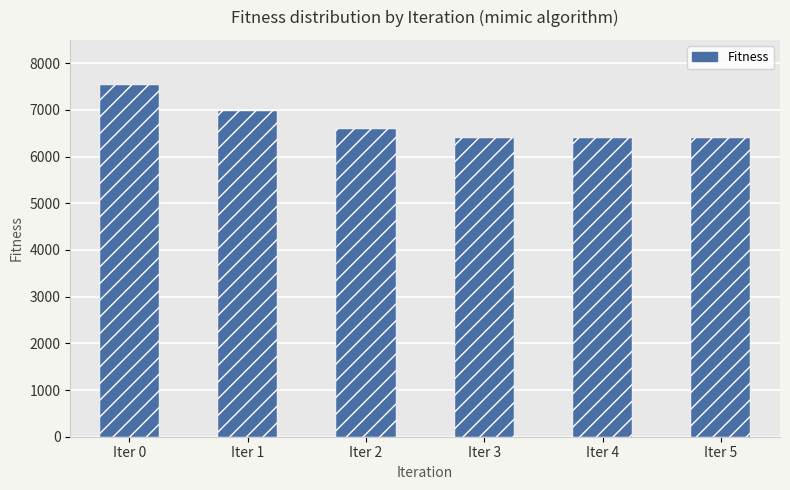

How many bars are there in total?

6